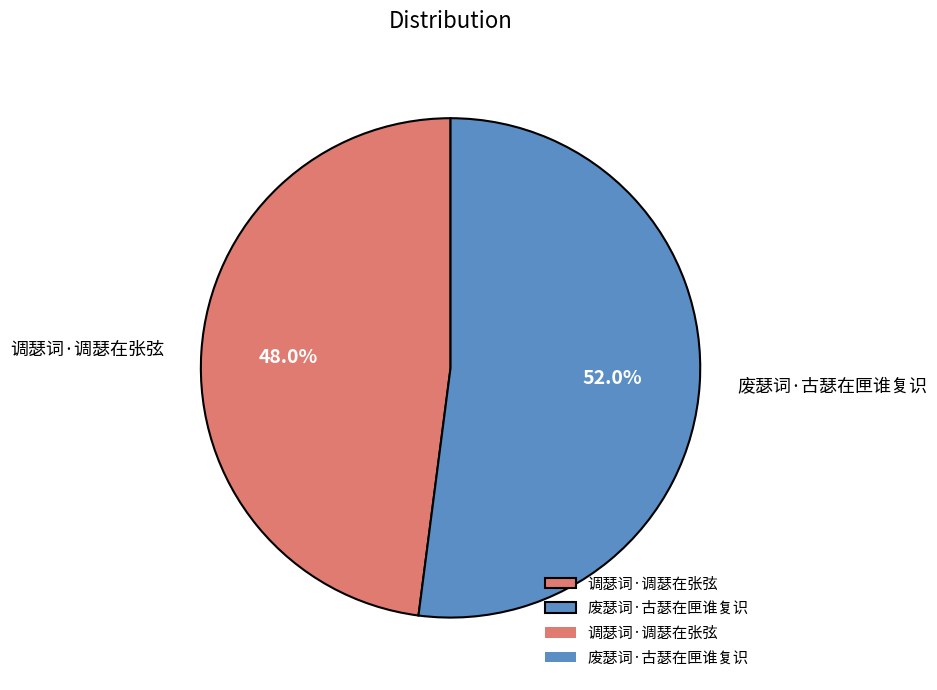

Is the sum of 废瑟词·古瑟在匣谁复识 and 调瑟词·调瑟在张弦 greater than half?

Yes